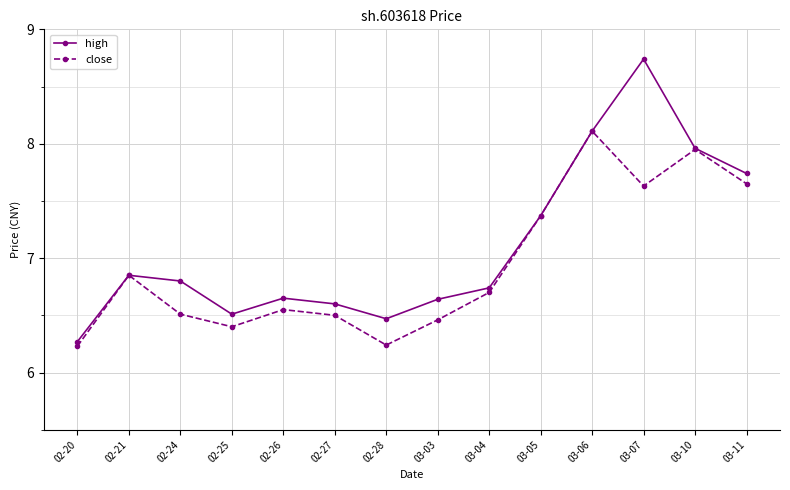

Where is high nearest to the value 7?

02-21